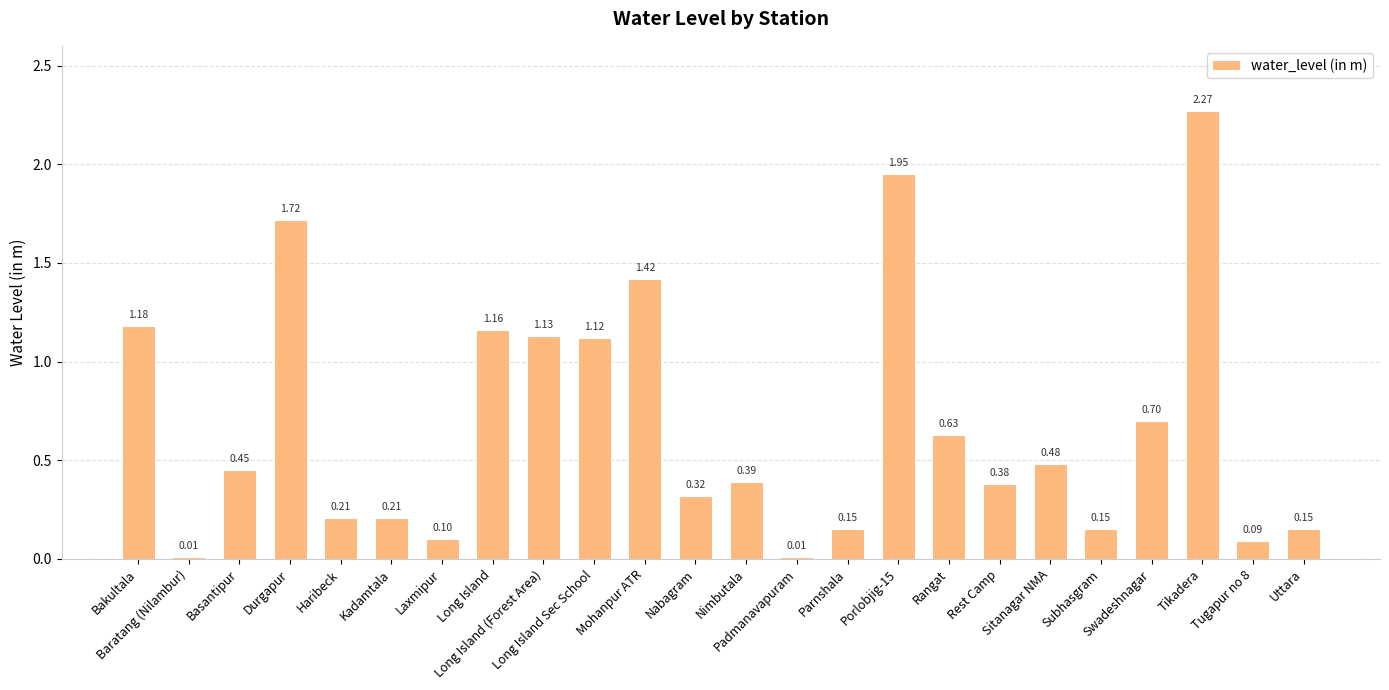

What is the sum of all values?

16.4